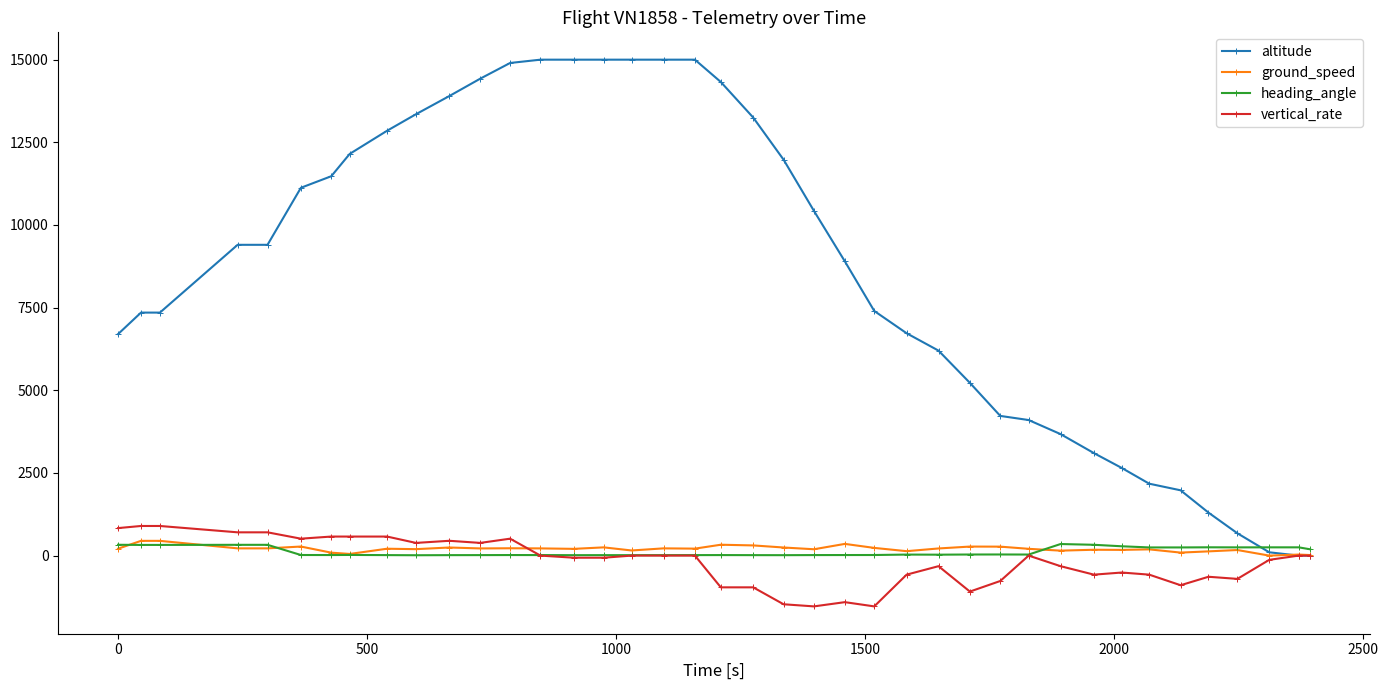

What is the smallest value displayed?

-1536